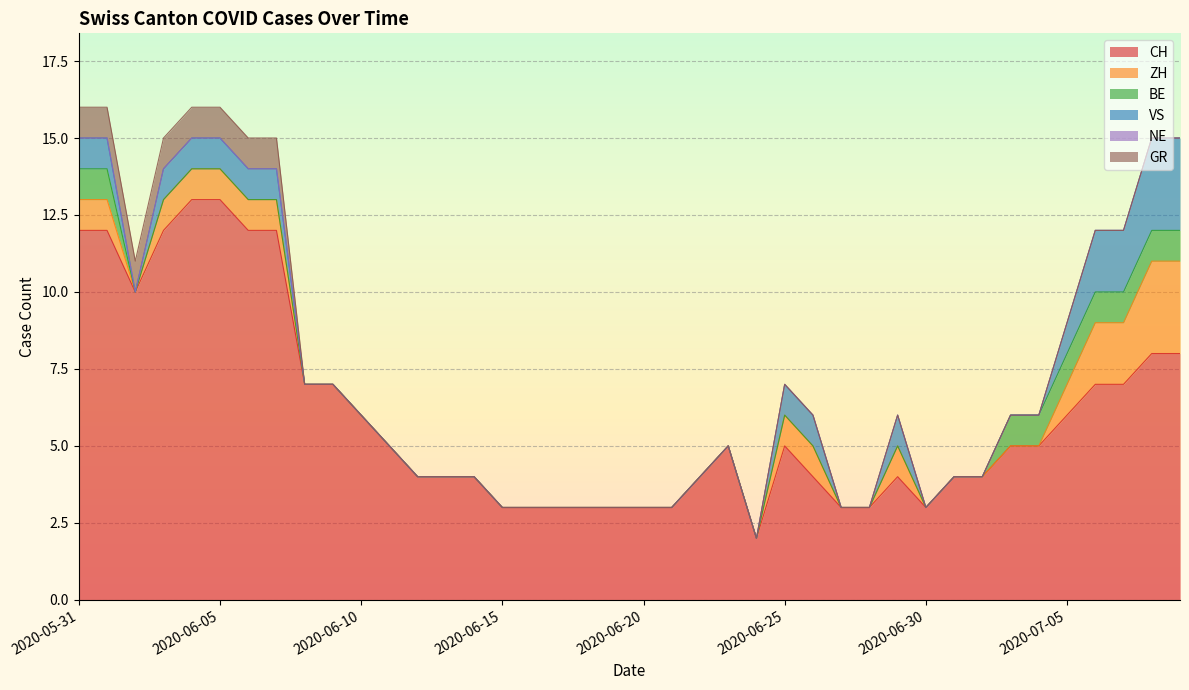

Between 2020-06-24 and 2020-06-29, which series saw the biggest shift?

CH